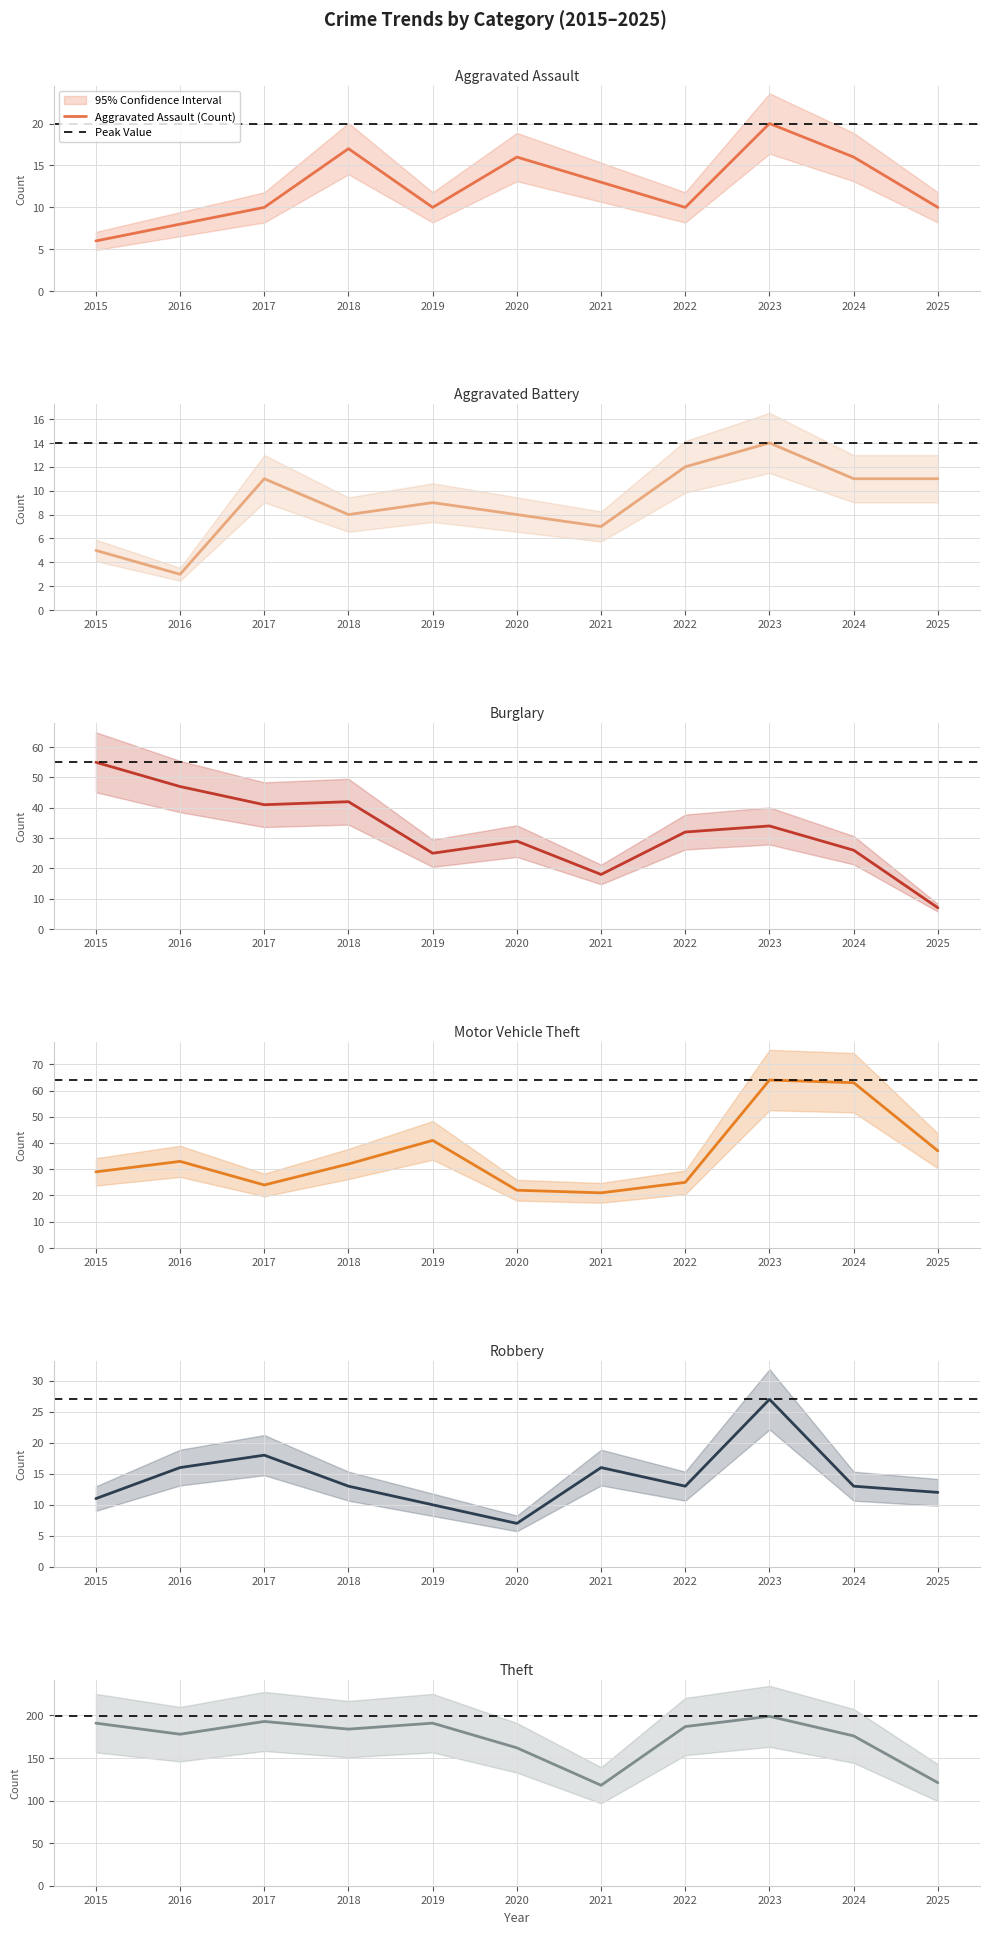

Rank the categories by Robbery value from highest to lowest.

2023, 2017, 2016, 2021, 2018, 2022, 2024, 2025, 2015, 2019, 2020